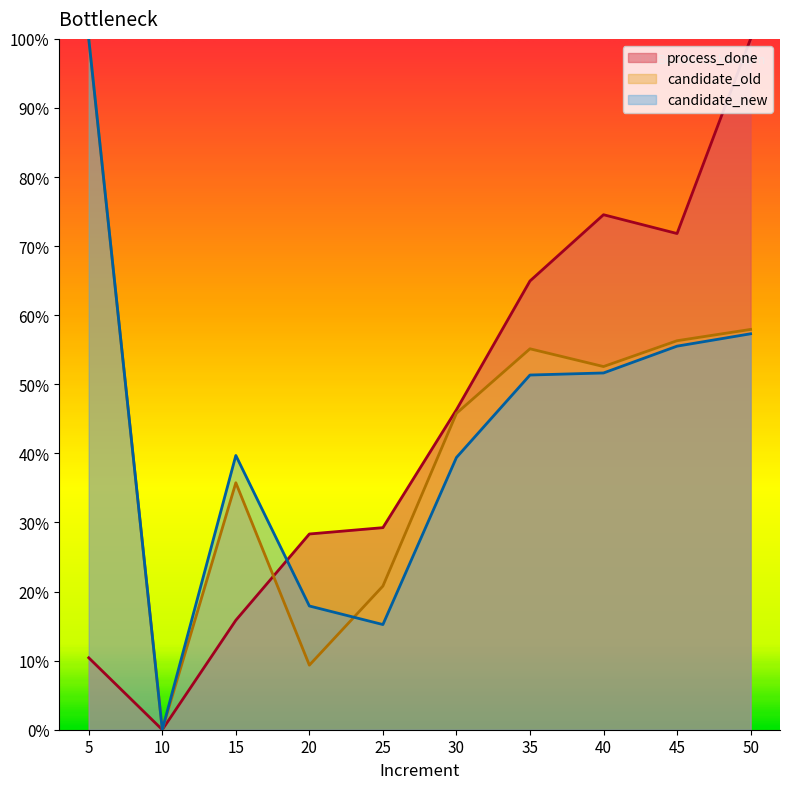

In process_done, how many points are higher than both neighbors (excluding endpoints)?

1